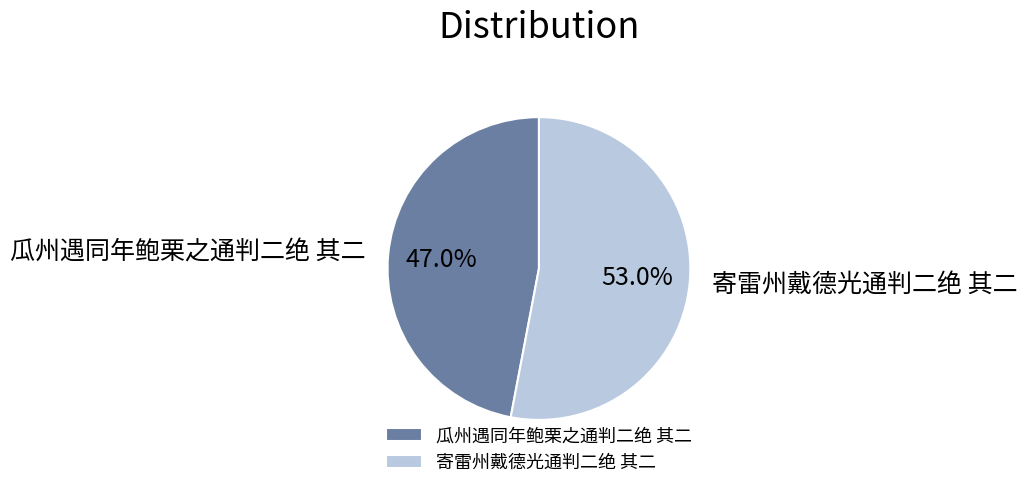

Which category has the biggest portion of the pie?

寄雷州戴德光通判二绝 其二